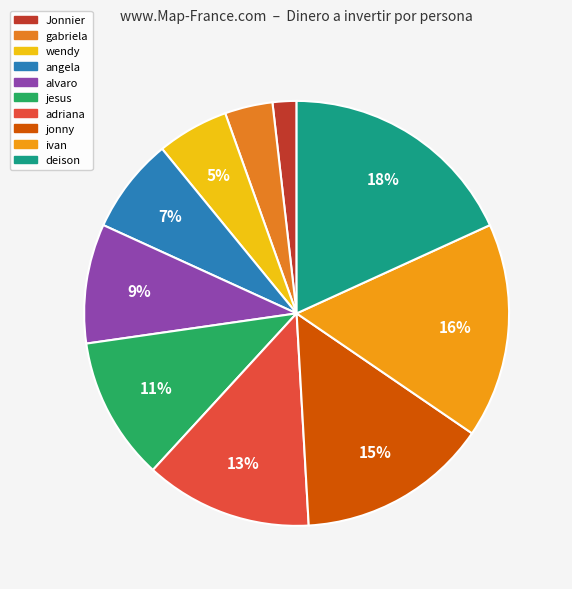

Do angela and wendy together represent more than half of the pie?

No